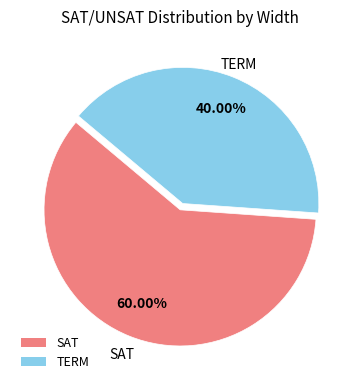

Which slice is the smallest?

TERM